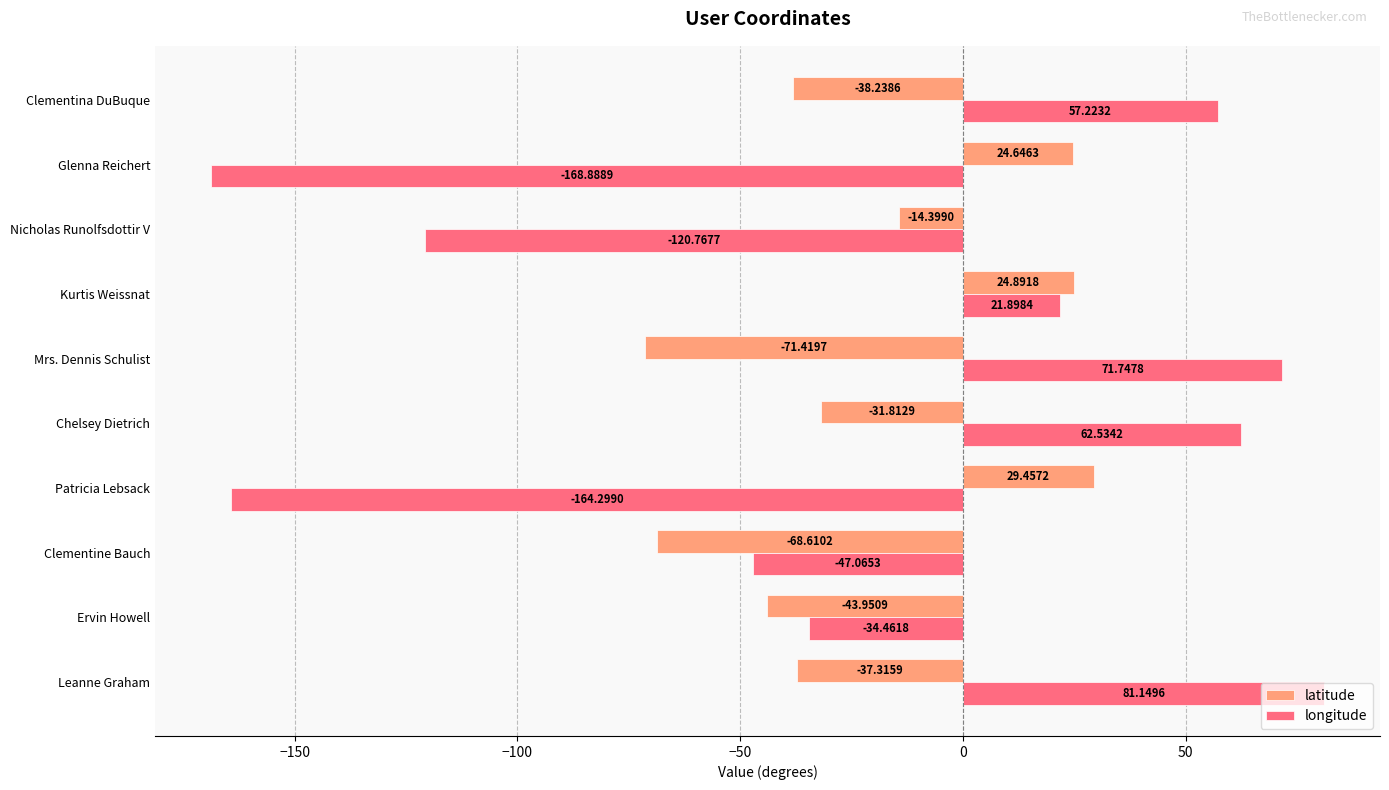

What are all the series names shown in the legend?

latitude, longitude